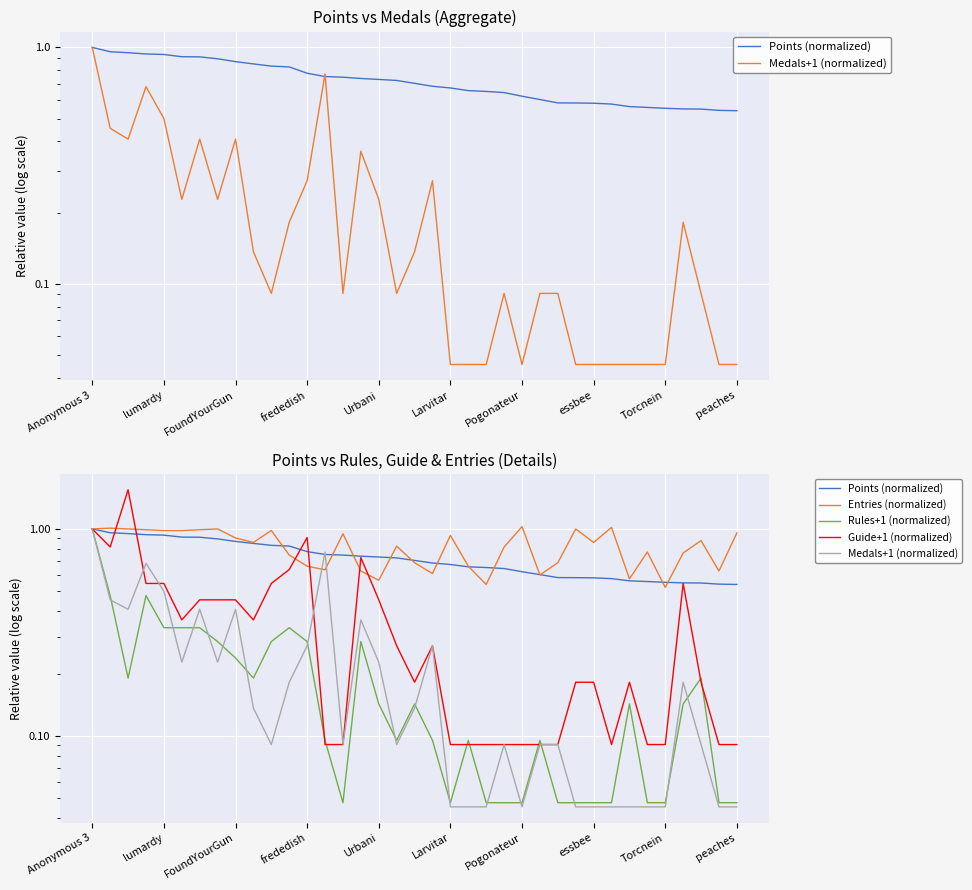

Which series changed the most between 15 and 19?

Guide+1 (normalized)